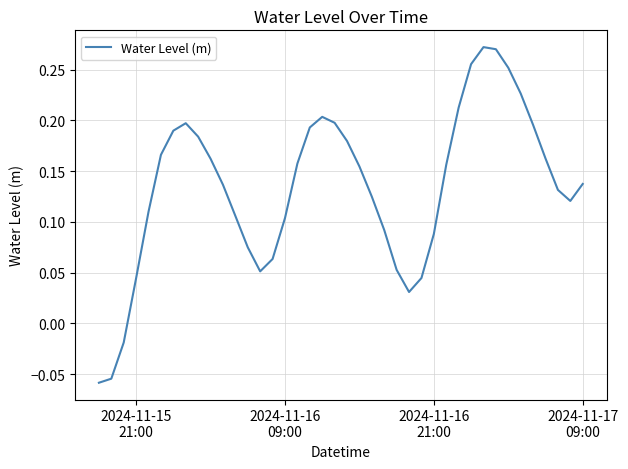

What is the difference between the maximum and minimum values?

0.3